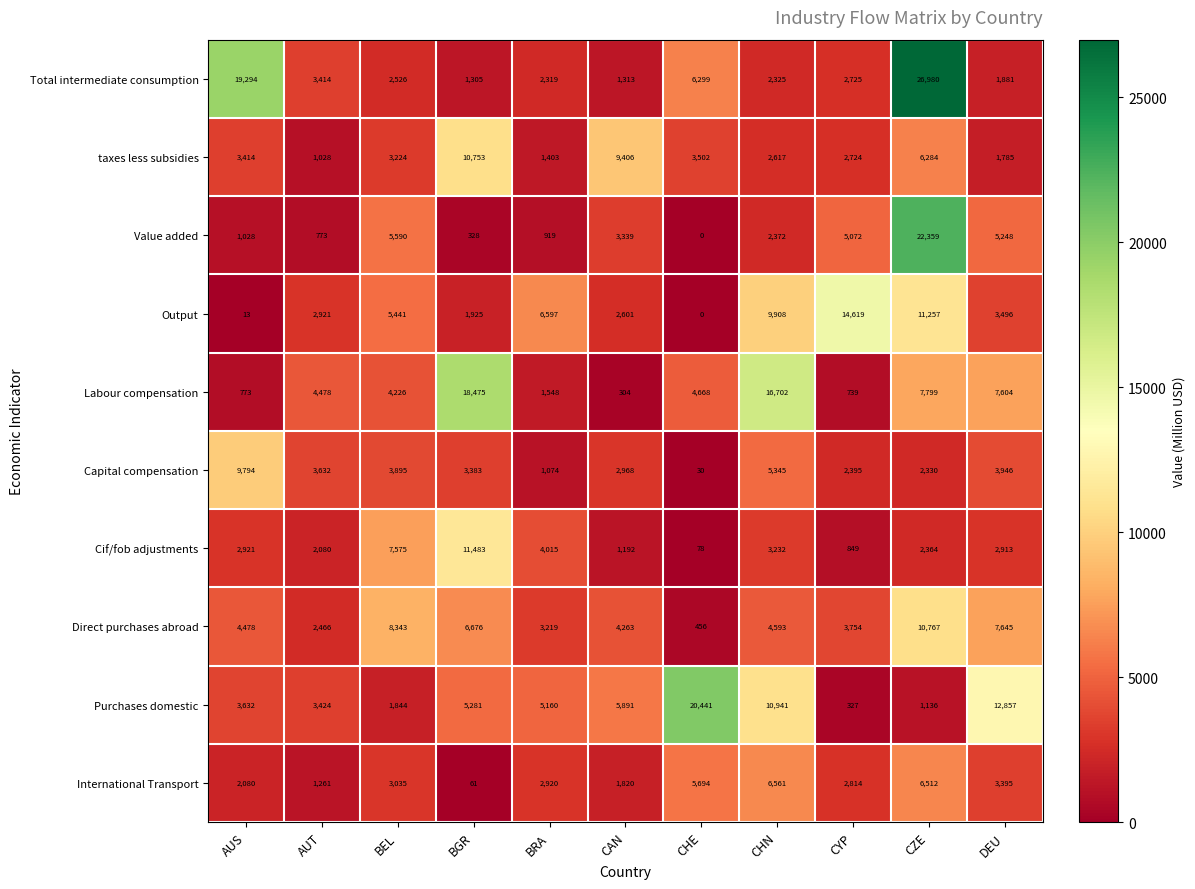

What is the maximum value for International Transport?

6561